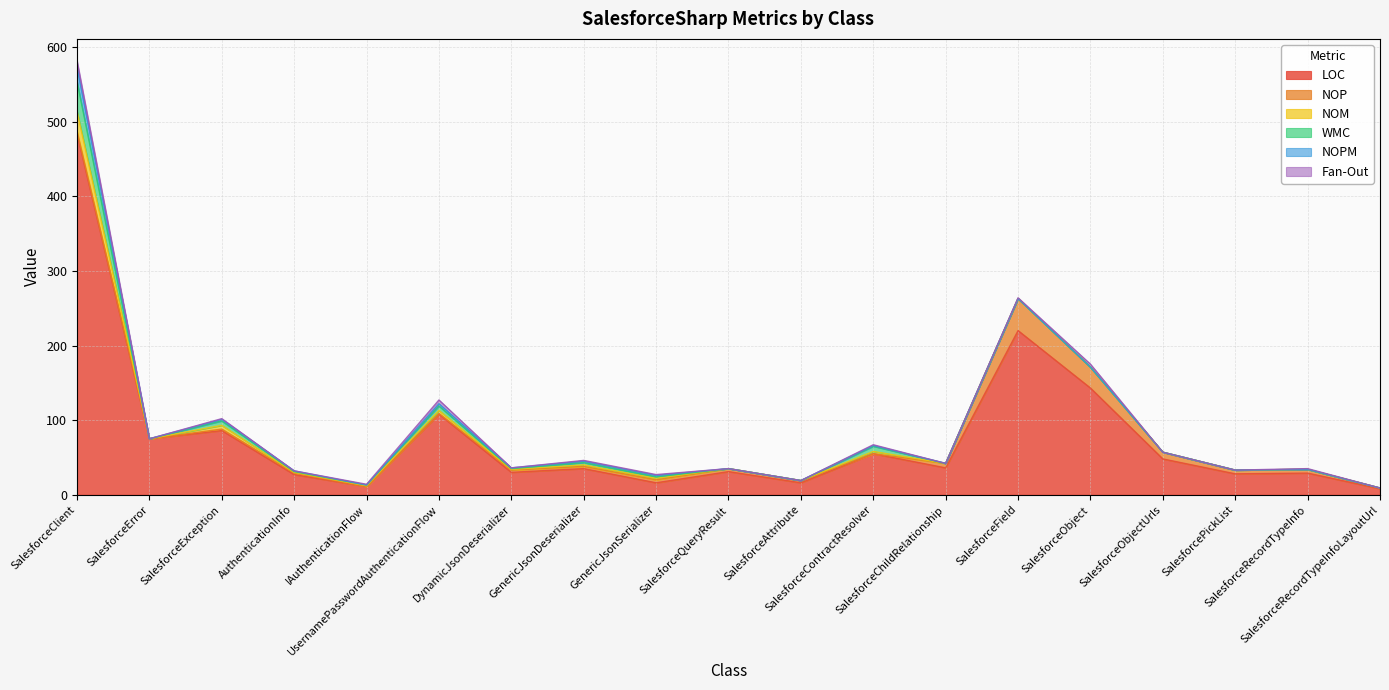

What is the spread (max minus min) of values at SalesforceException?

85